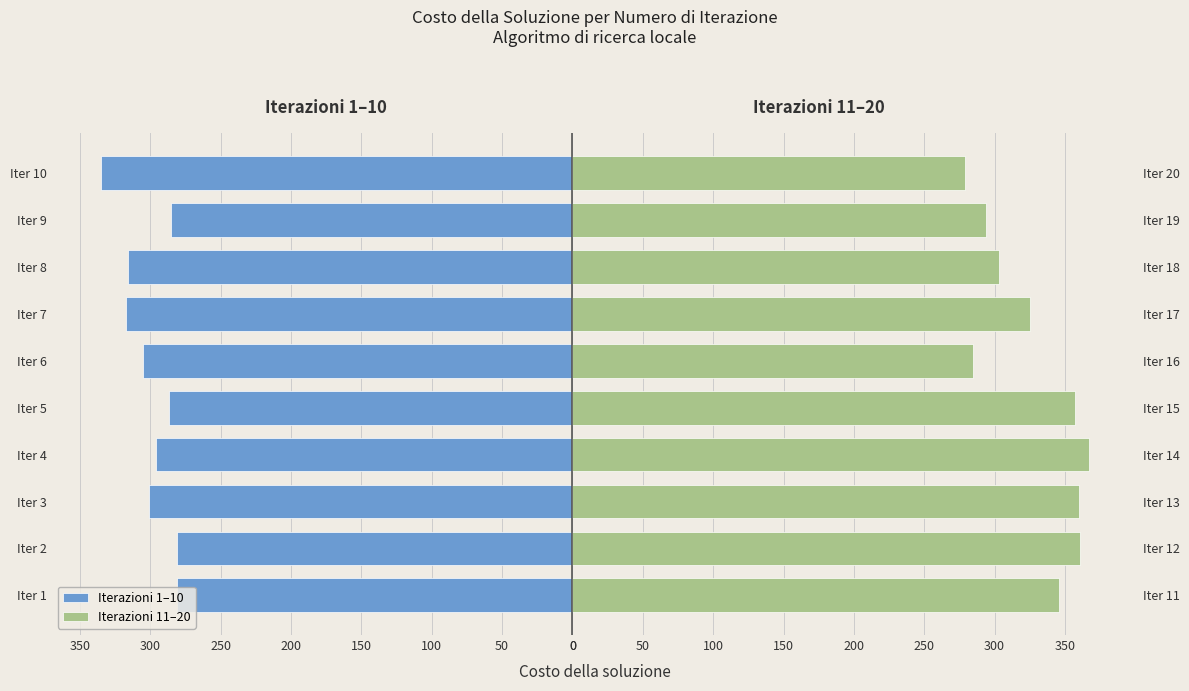

How many groups of bars are there?

10